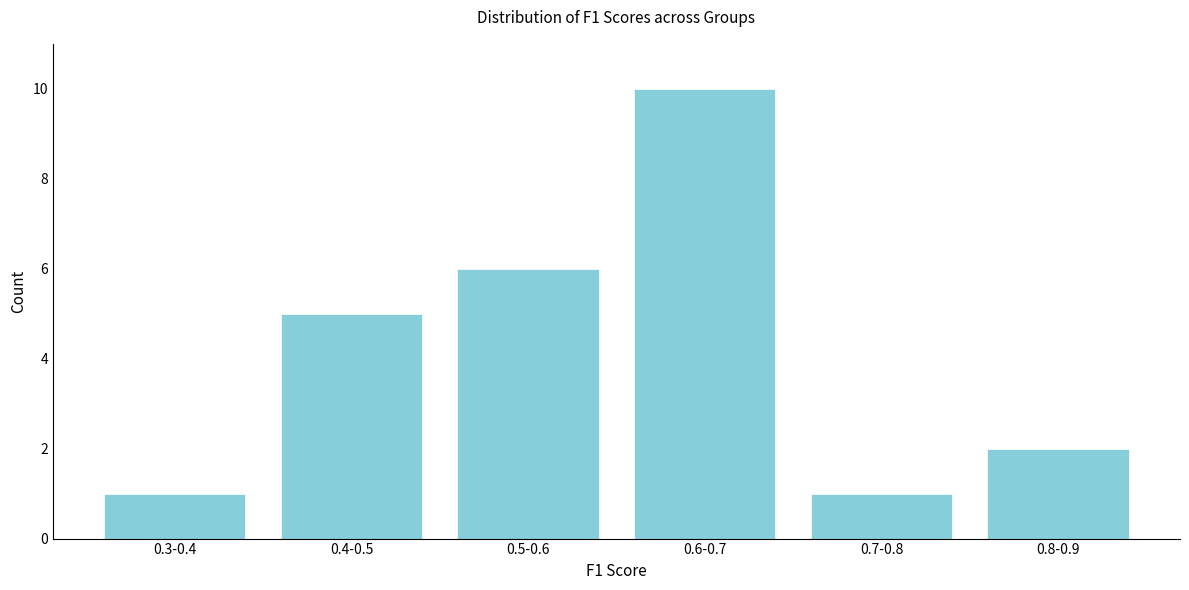

Reading left to right, extract all data points from this chart.

1	5	6	10	1	2